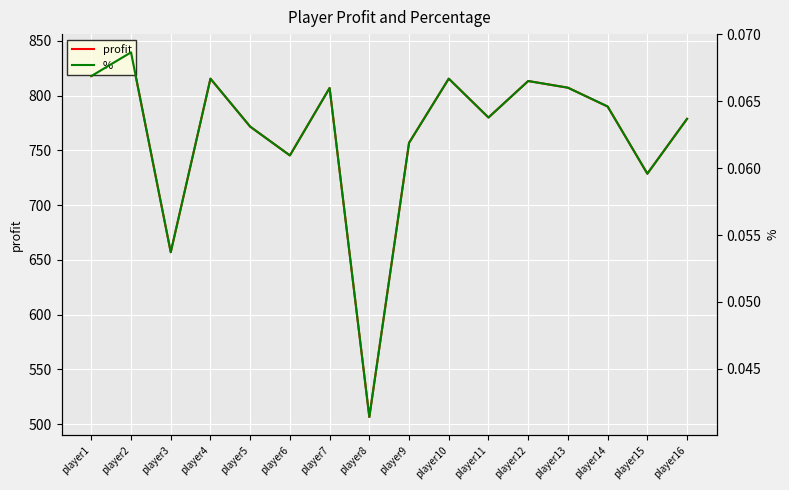

Which category has the highest value across all series?

player2